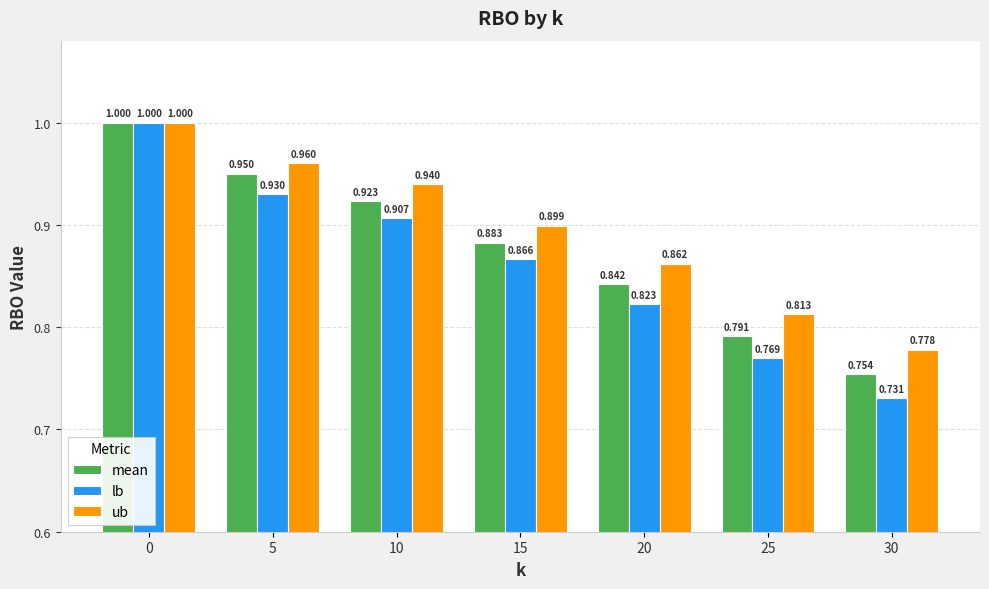

Is the value of mean at 25 greater than the value of ub at 25?

No